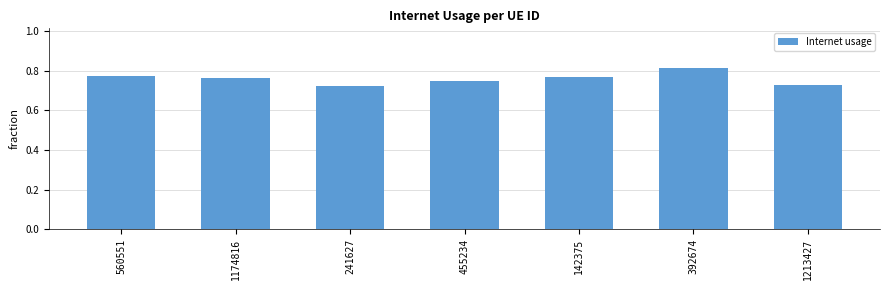

True or false: the data shows 0.2 at 392674.

False